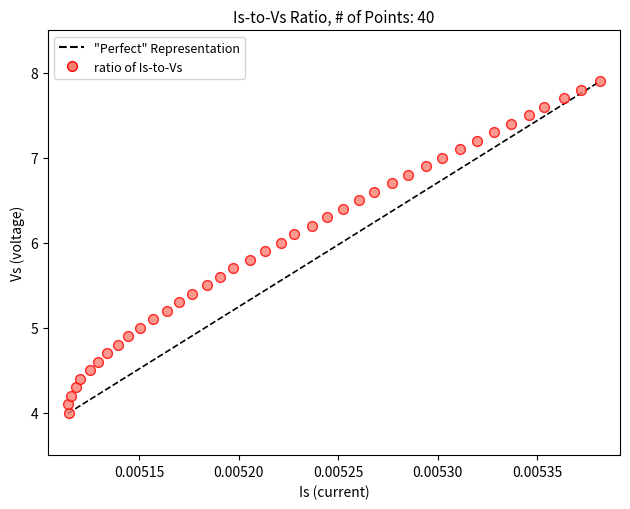

What is the range of Y values (max minus min)?

3.9